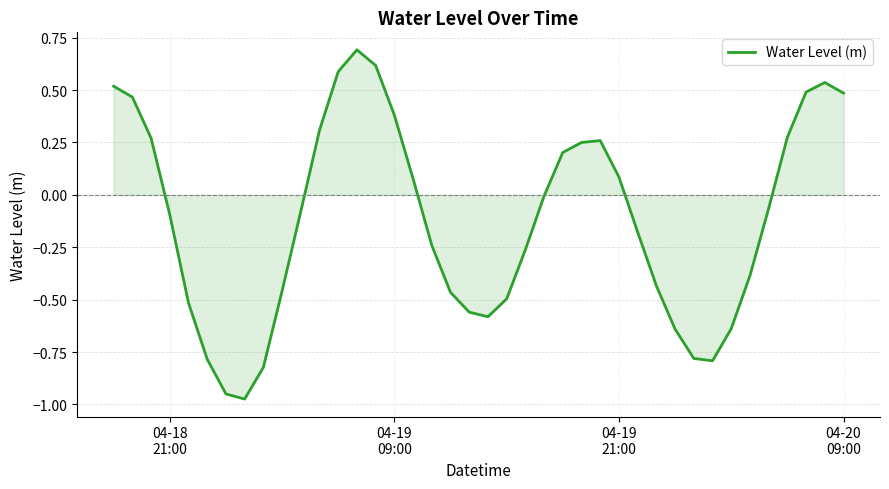

What is the difference between the maximum and minimum values?

1.7